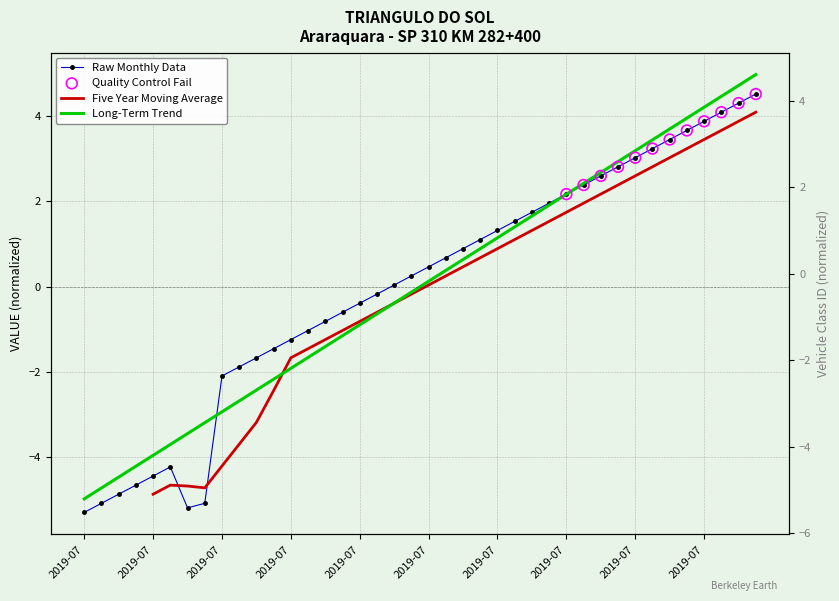

Is the value of VALUE at 2019-07-28 greater than the value of VEHICLE_CLASS_ID at 2019-07-05?

Yes